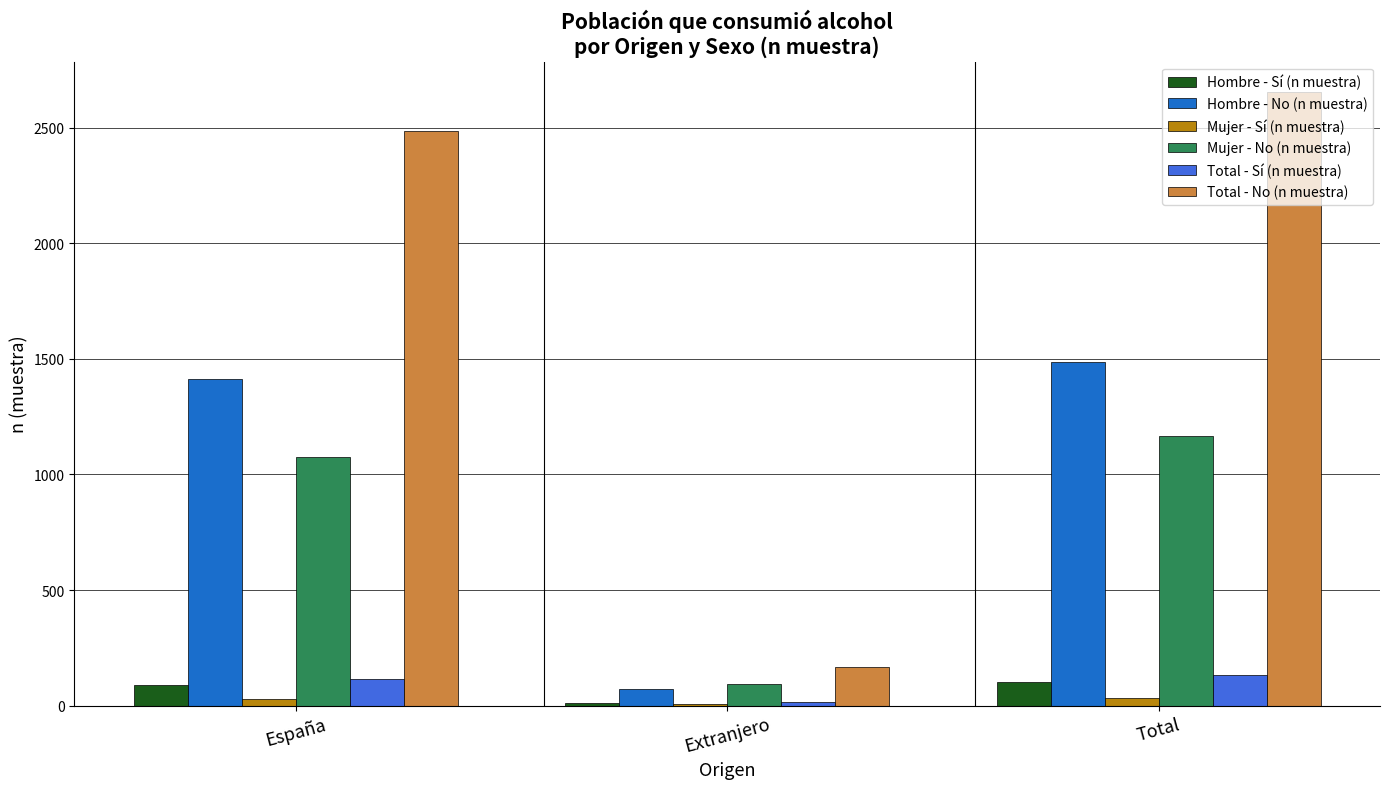

True or false: Hombre - Sí (n muestra) has a value of 89 at España.

True